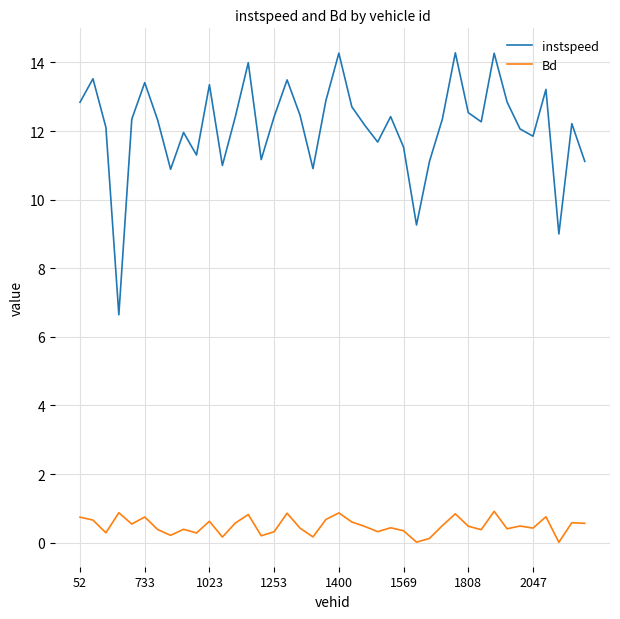

Which series has the largest range (max minus min)?

instspeed